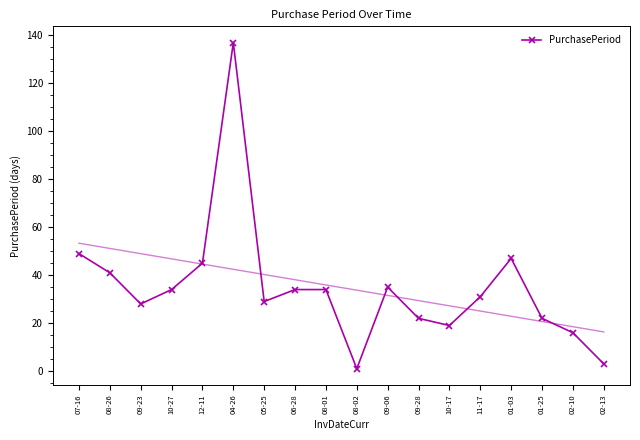

Reading left to right, what are all the values shown in this chart?

49	41	28	34	45	137	29	34	34	1	35	22	19	31	47	22	16	3